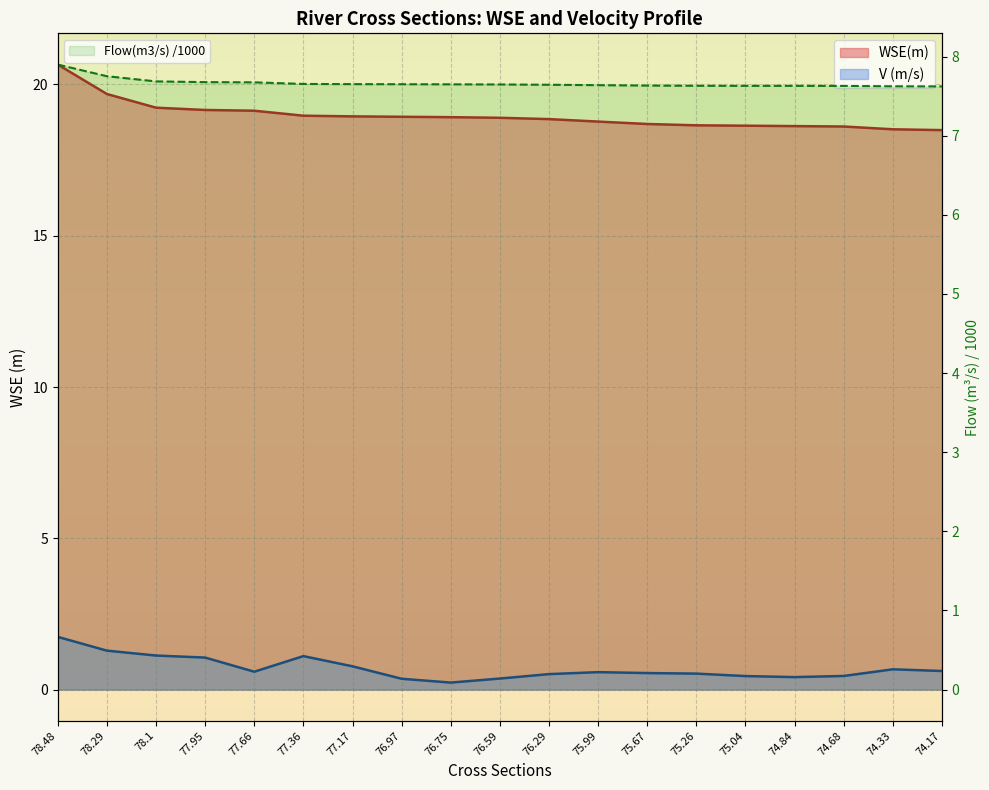

What is the difference between the maximum and minimum values in the V (m/s) series?

1.5